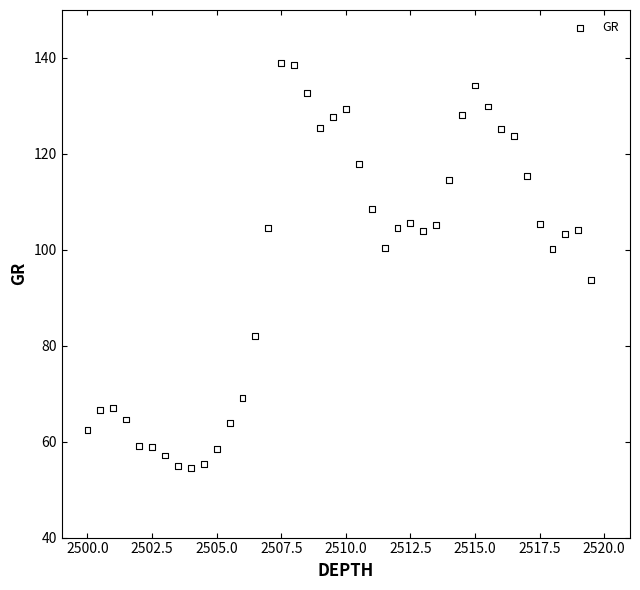

What is the range of Y values (max minus min)?

84.6